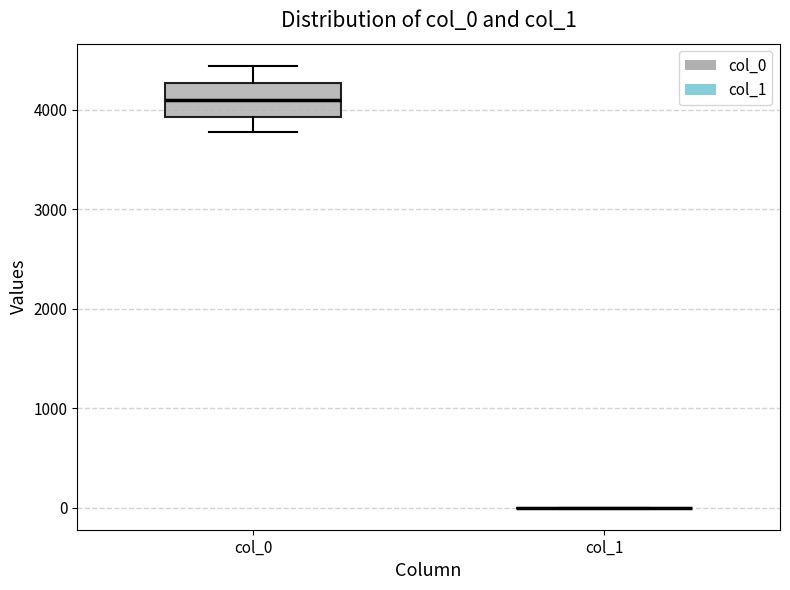

Where does the lower whisker of the box for col_0 end on the y-axis? The values are not printed on the chart, so give them approximately, as read against the axis.

3800